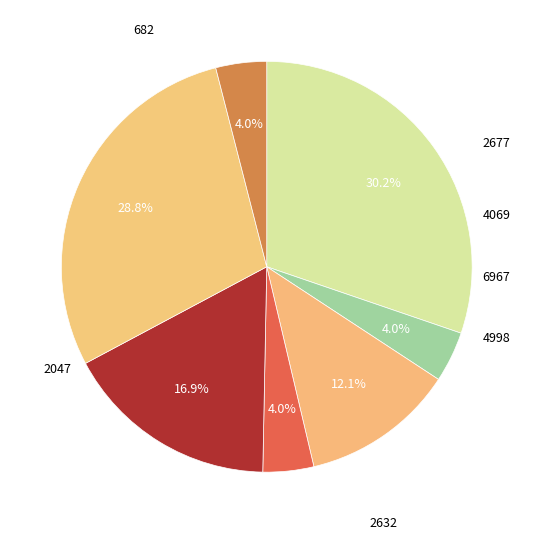

How many slices are in this pie chart?

7